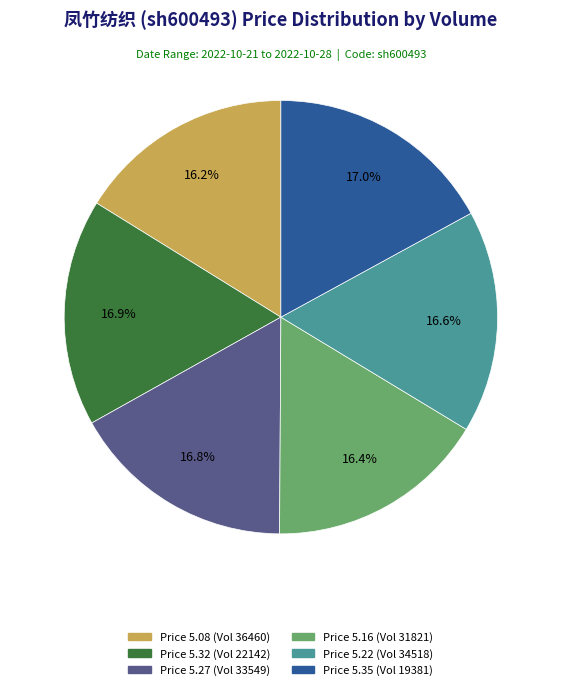

Is there a majority slice in this chart?

No